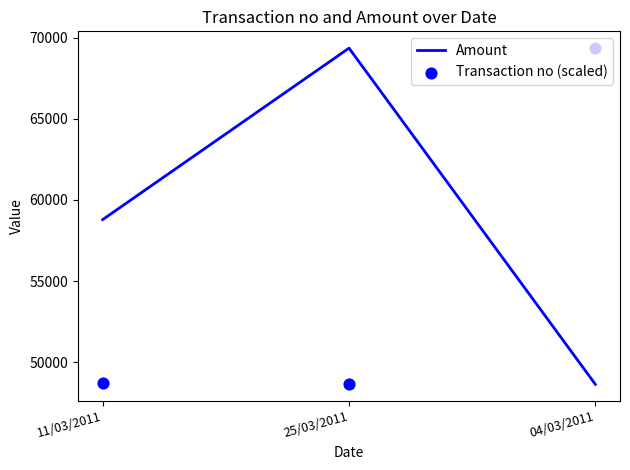

At which category is the sum across all series the highest?

25/03/2011